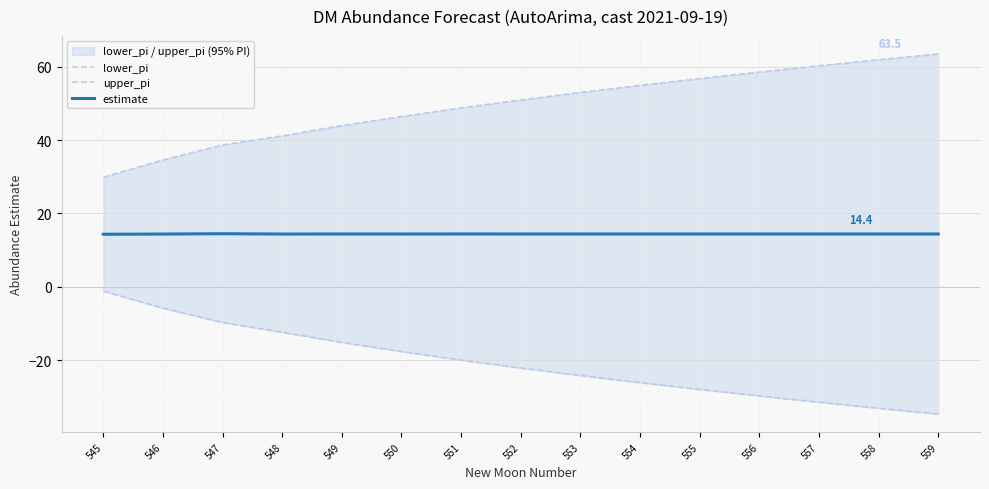

What is the difference between the maximum and minimum values in the estimate series?

0.1